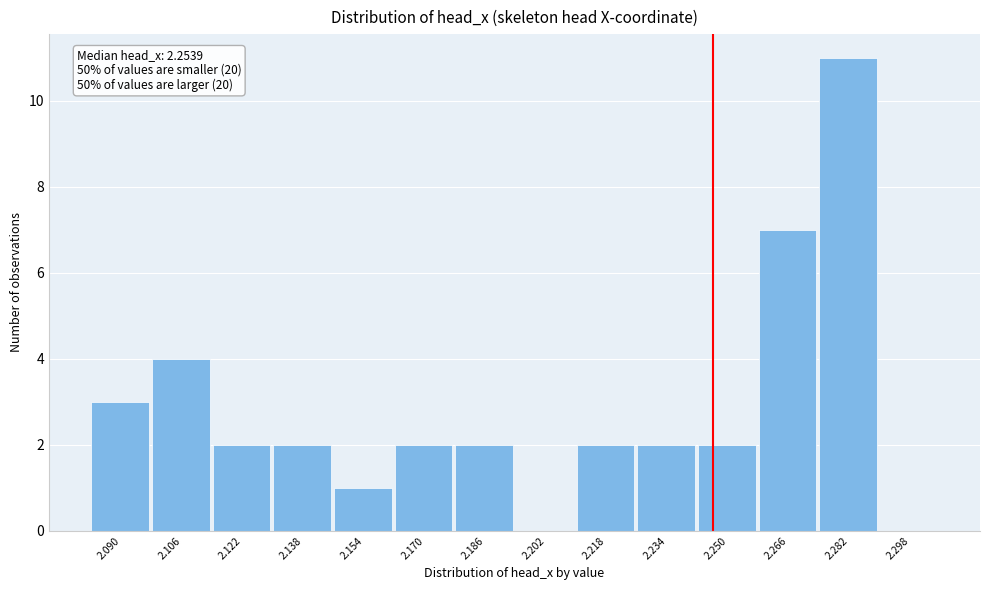

Reading right to left, list all the values displayed in this chart.

2.298=0	2.282=11	2.266=7	2.250=2	2.234=2	2.218=2	2.202=0	2.186=2	2.170=2	2.154=1	2.138=2	2.122=2	2.106=4	2.090=3